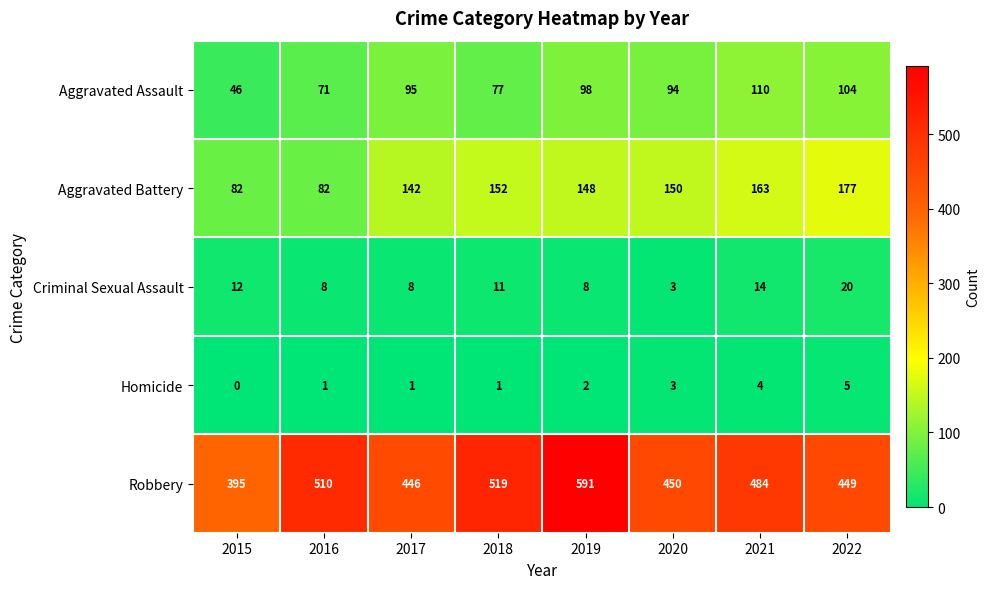

Which series has the largest total across all categories?

Robbery